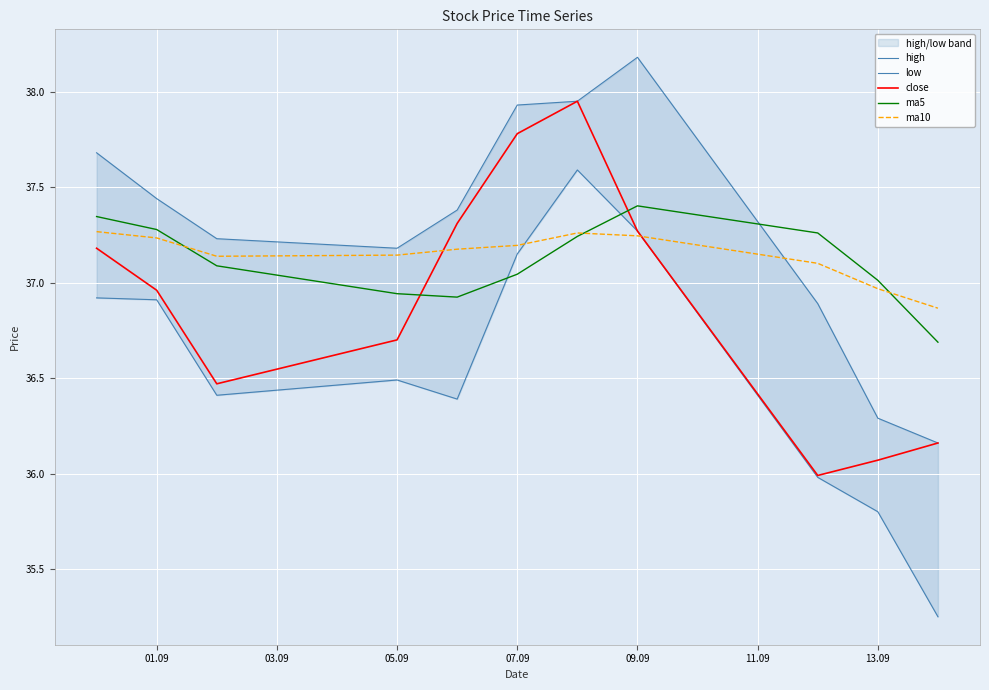

Does the chart display data point markers on the line(s)?

No